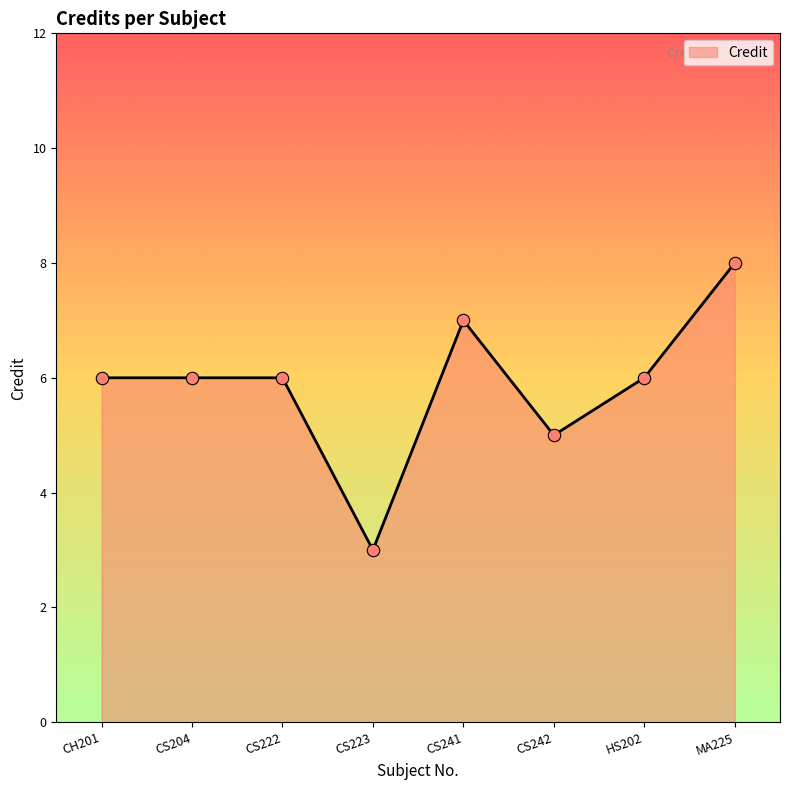

Between CS241 and CS222, which is larger?

CS241